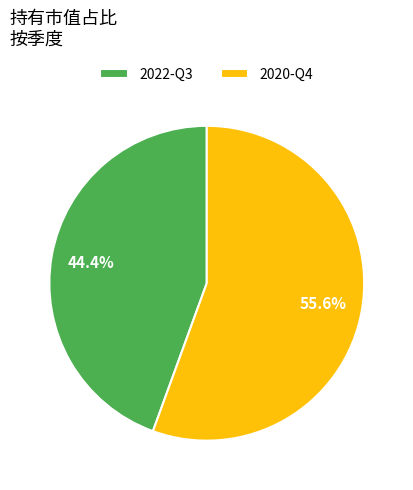

Does 2022-Q3 account for over 50% of the chart?

No